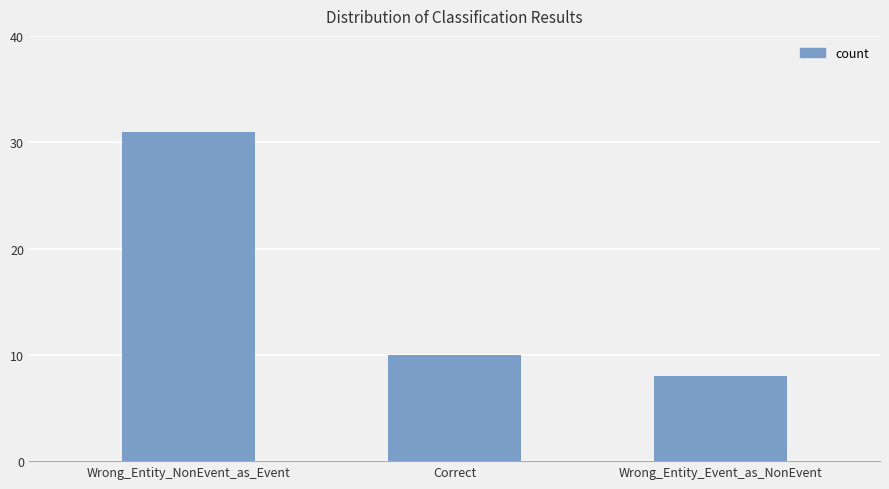

Reading left to right, extract all data points from this chart.

31	10	8